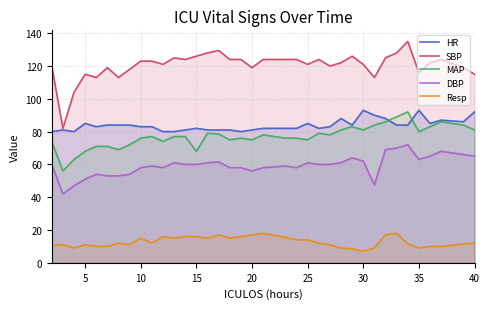

Which series has the largest range (max minus min)?

SBP